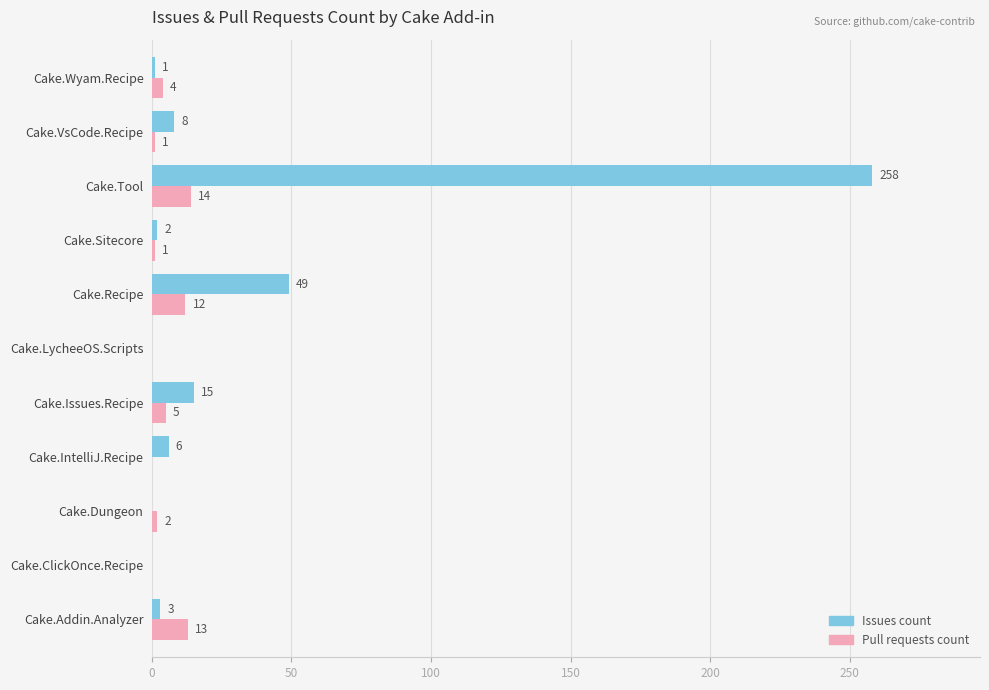

What is the average value of the Pull requests count series?

5